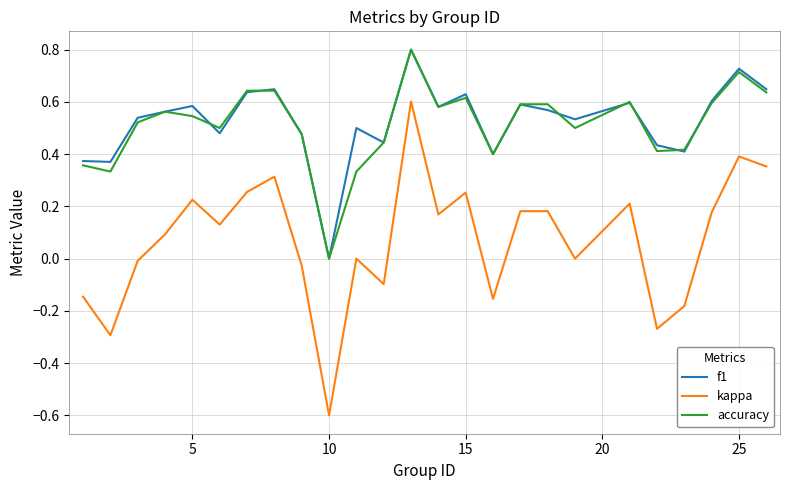

What is the maximum value shown in the chart?

0.8